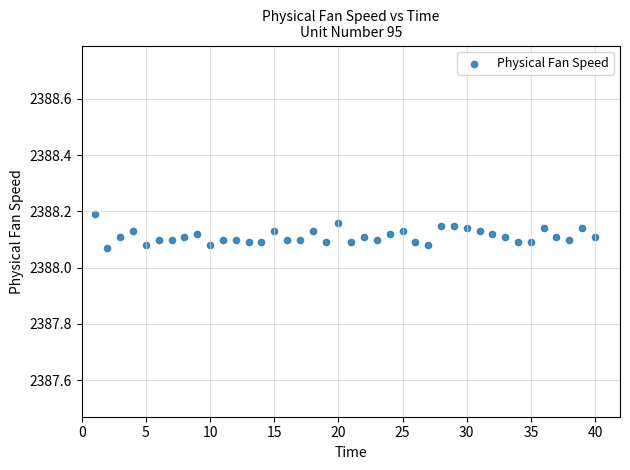

What is the range of X values (max minus min)?

39.0